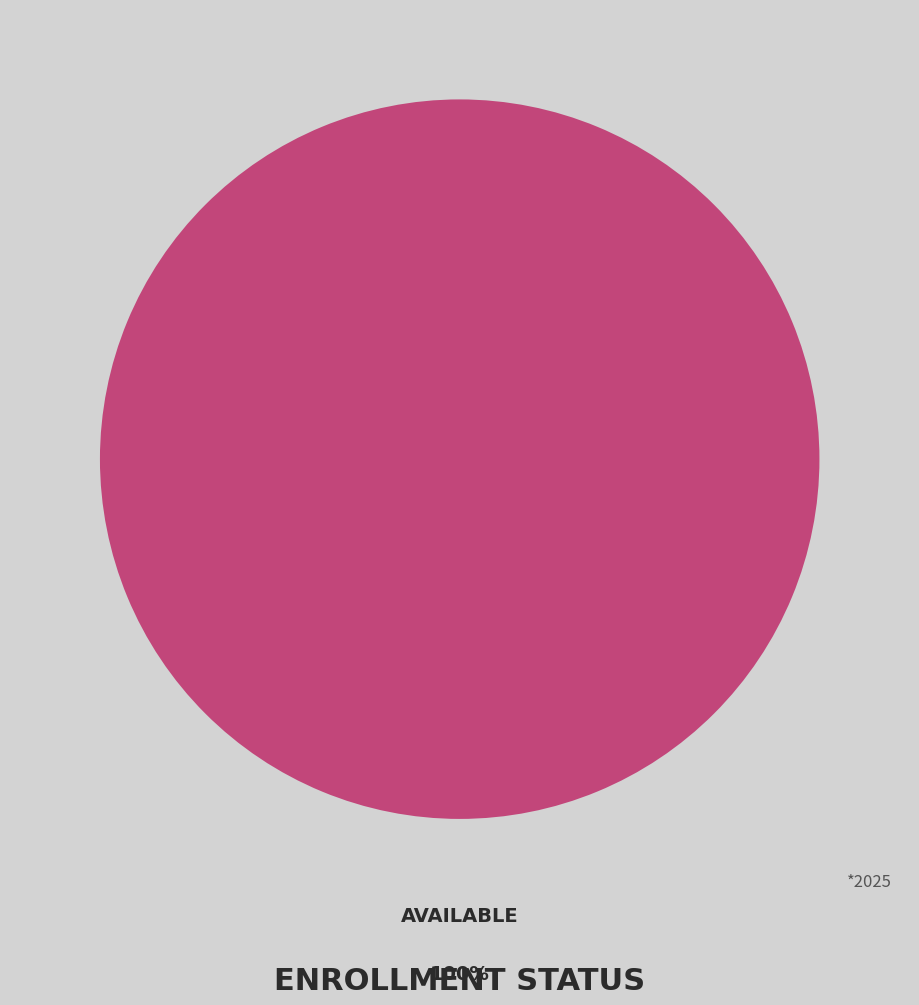

Count the number of slices in the pie.

1